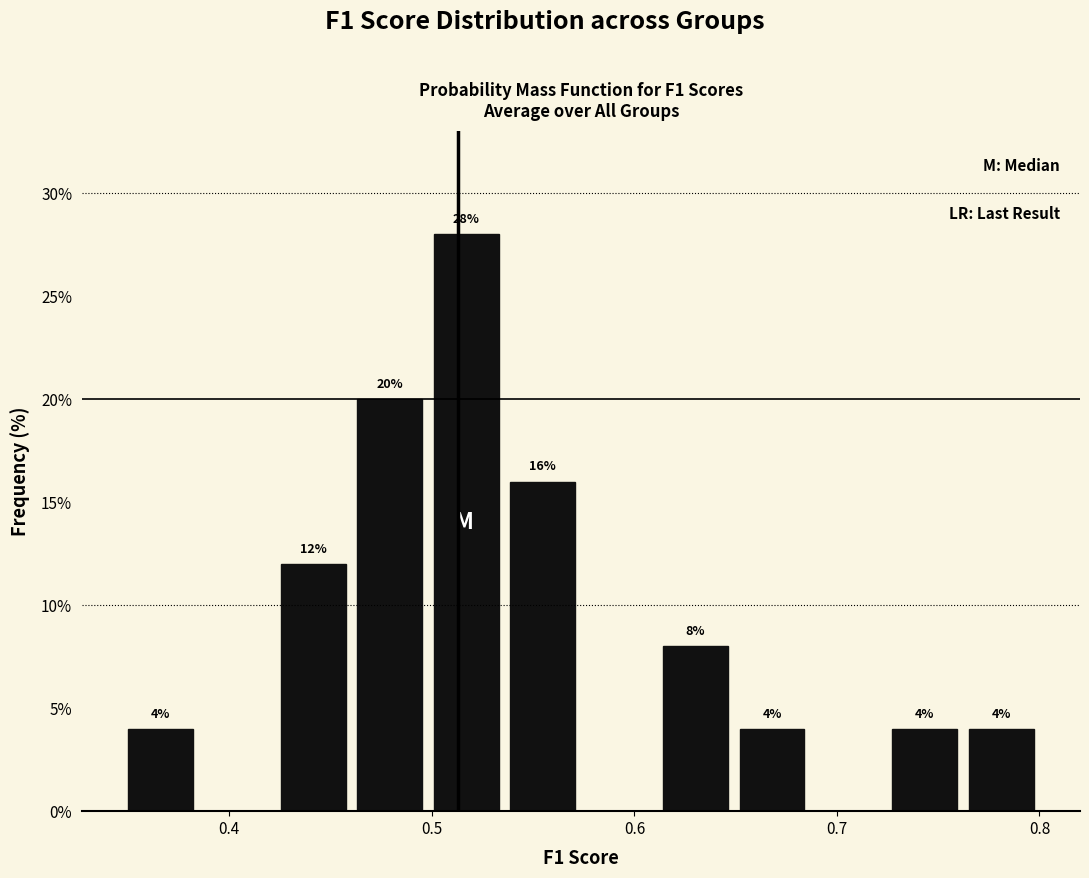

Read against the x-axis, roughly where is the centre of the tallest bar?

0.52